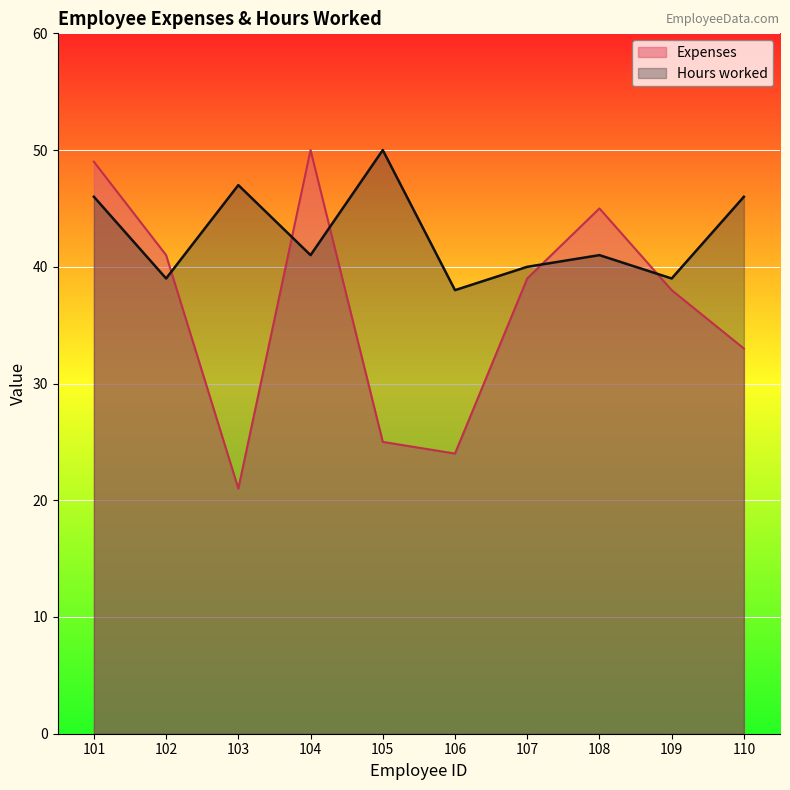

True or false: Hours worked has more than 0 points higher than both neighbors.

True